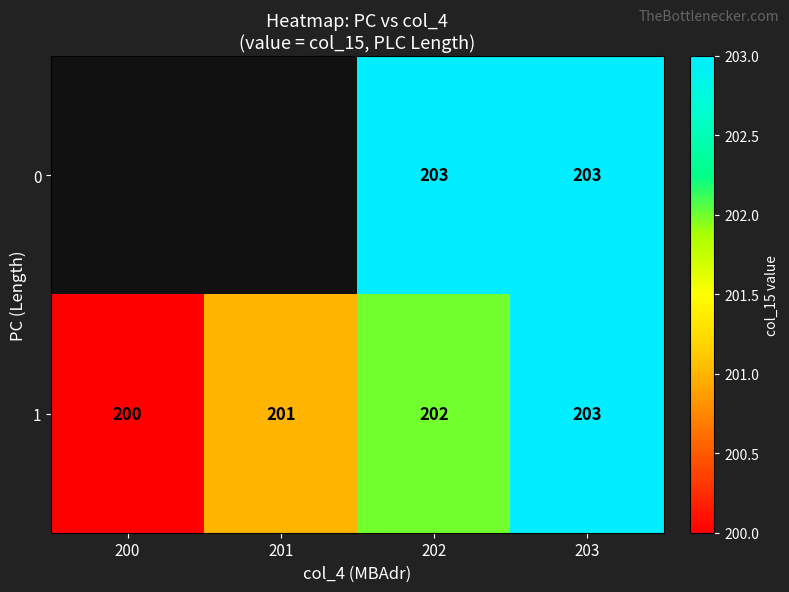

Which category has the lowest value in the 1 series?

200